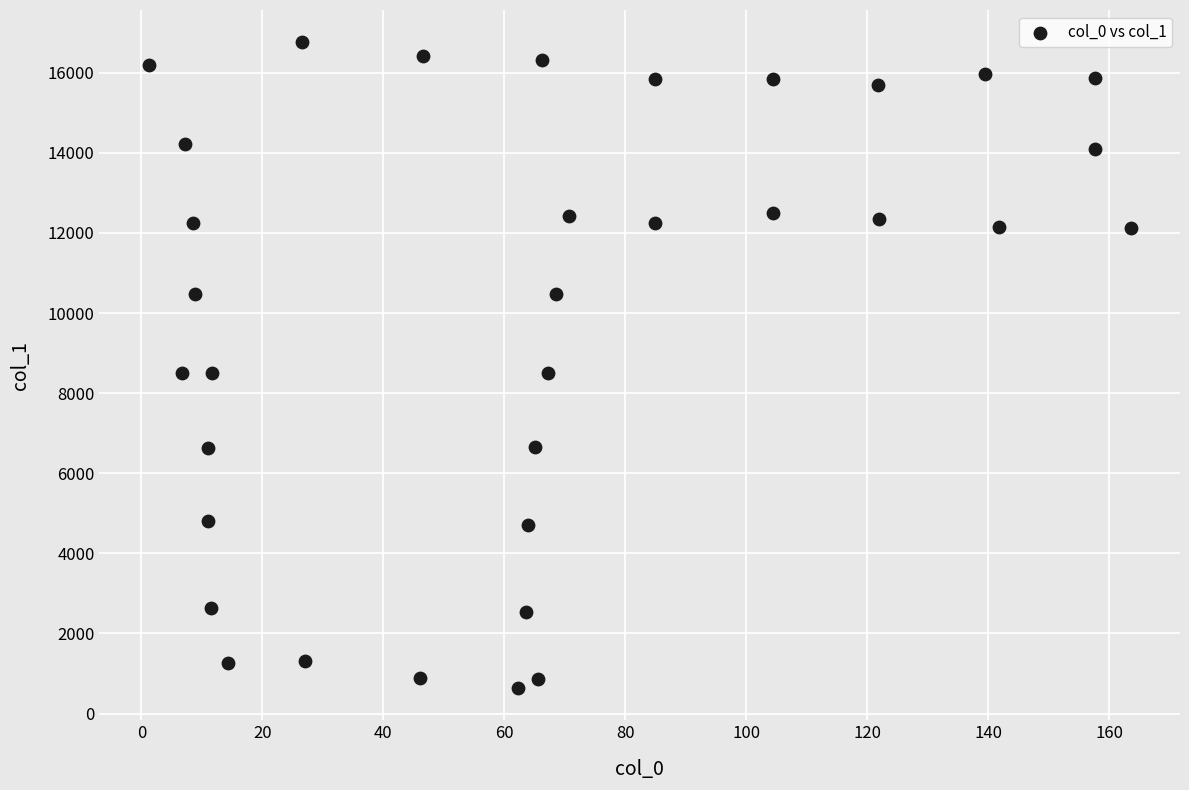

What is the range of Y values (max minus min)?

16125.3